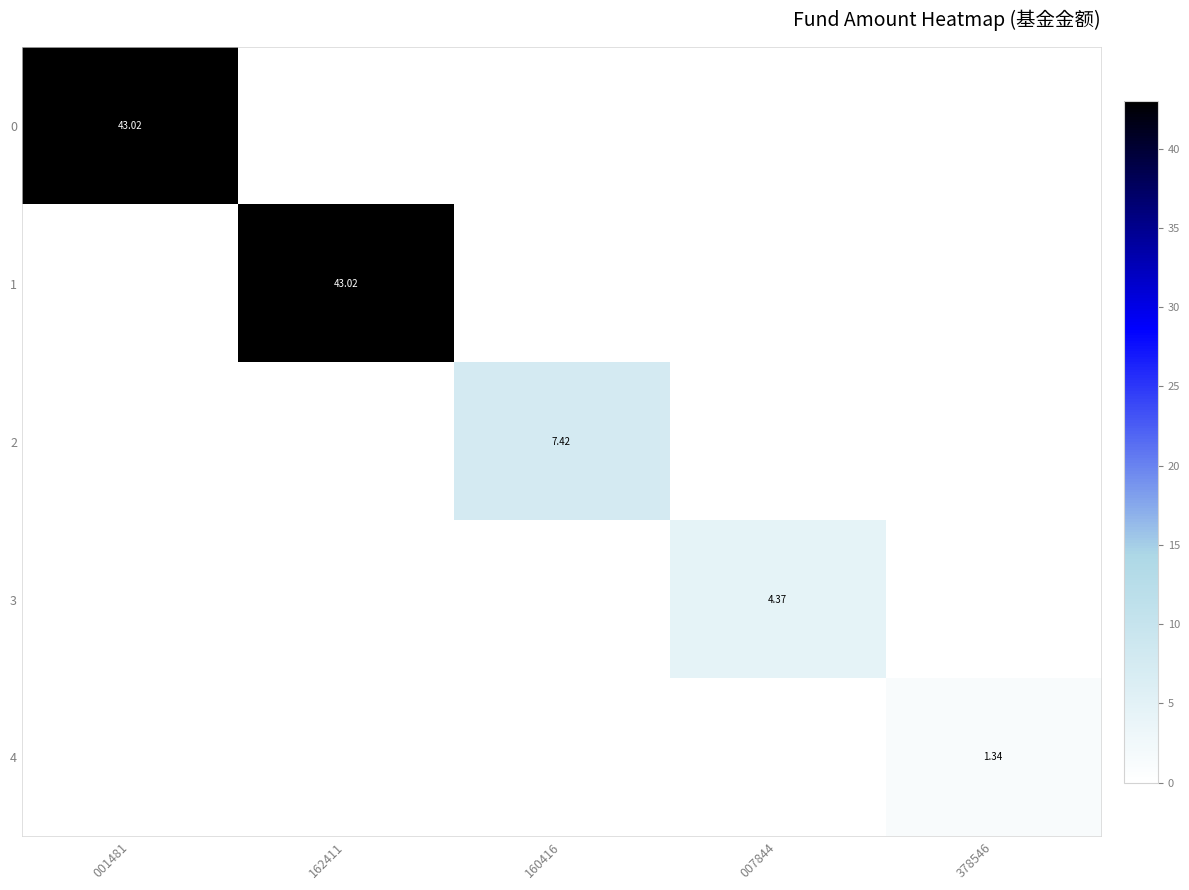

At which category is the sum across all series the highest?

001481